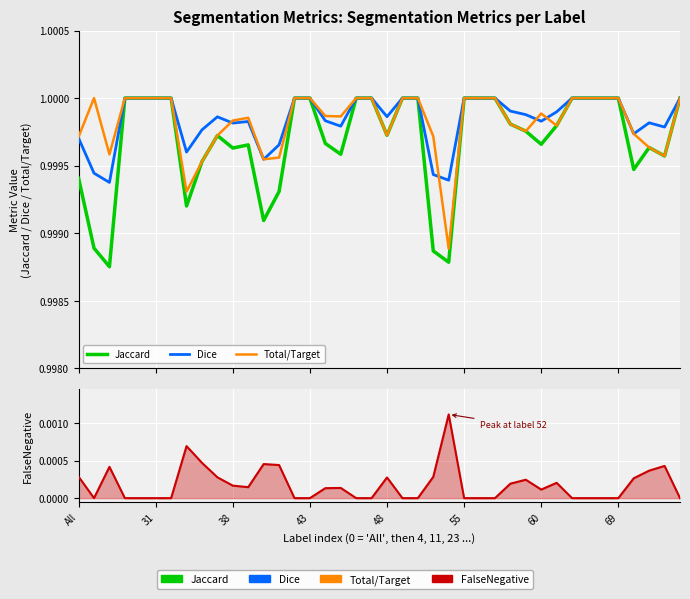

True or false: Dice and Total/Target intersect in this chart.

True